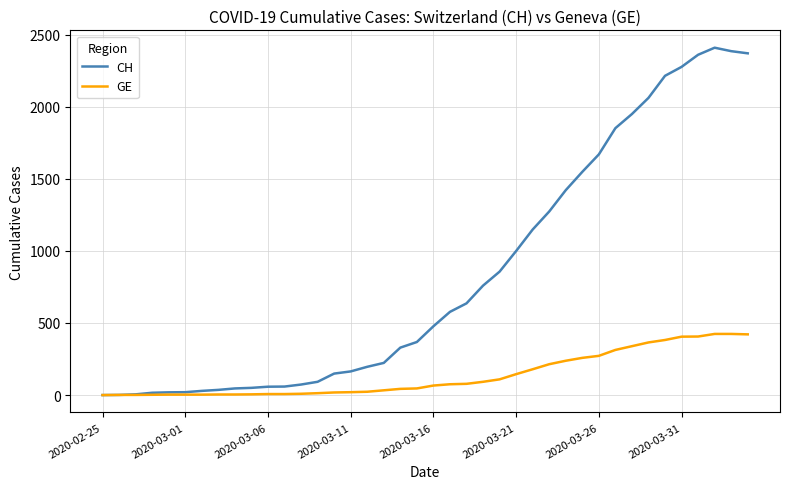

How many distinct data groups are displayed?

2